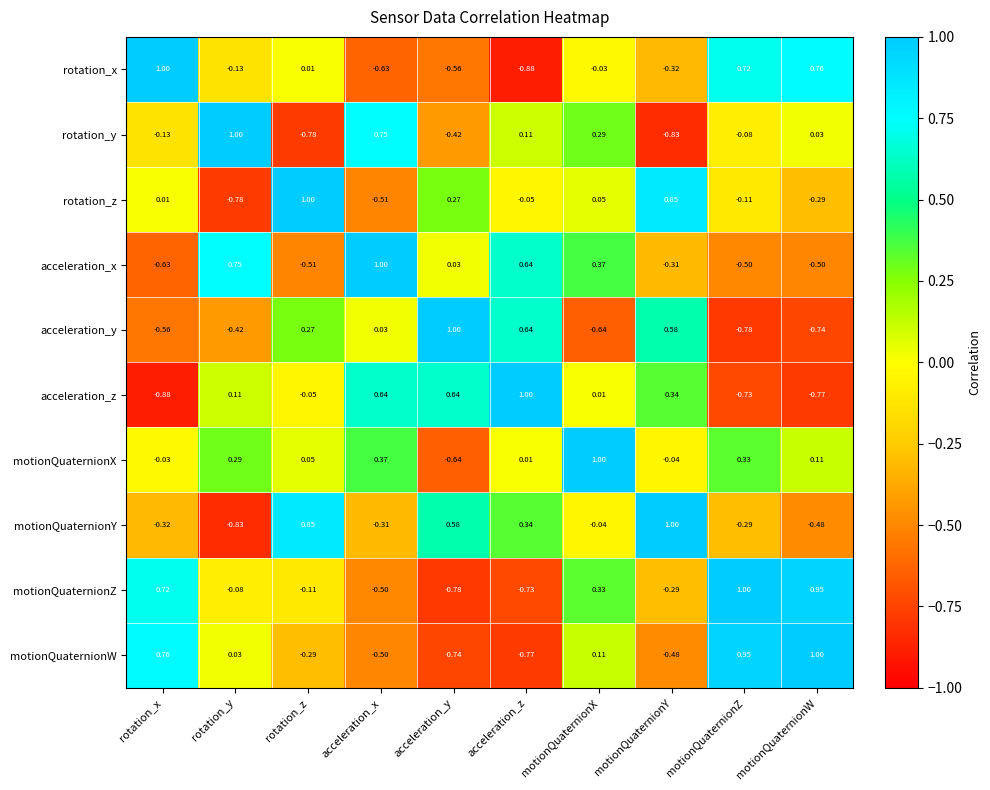

At which category is the sum across all series the highest?

motionQuaternionX